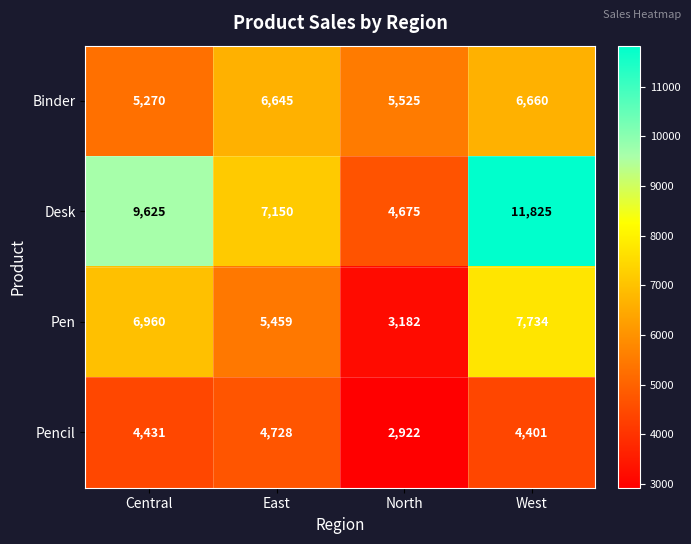

At which category does the chart reach its minimum across all series?

North